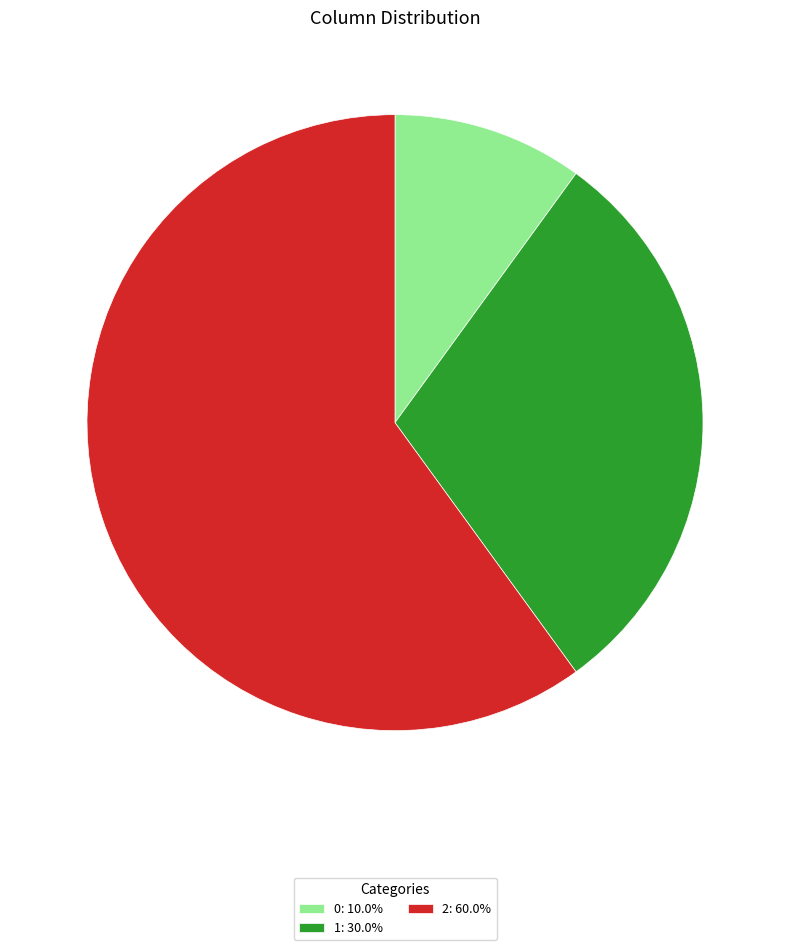

Does any single category account for the majority?

Yes